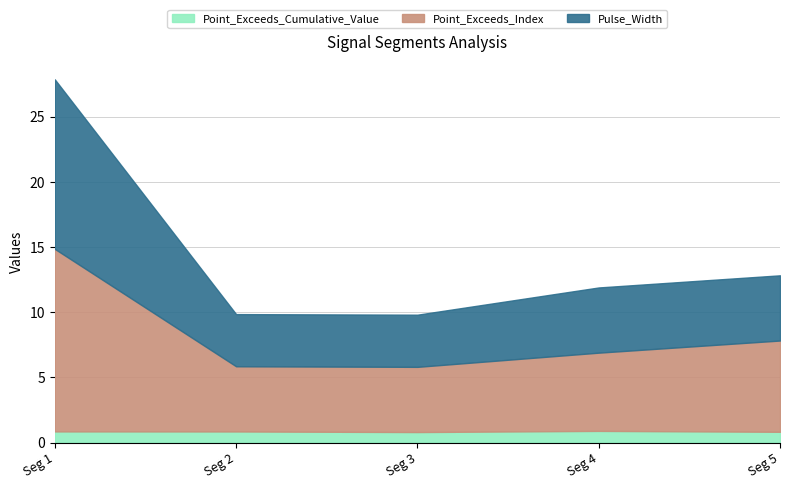

Where is the first local maximum for Point_Exceeds_Cumulative_Value?

signal segment 4